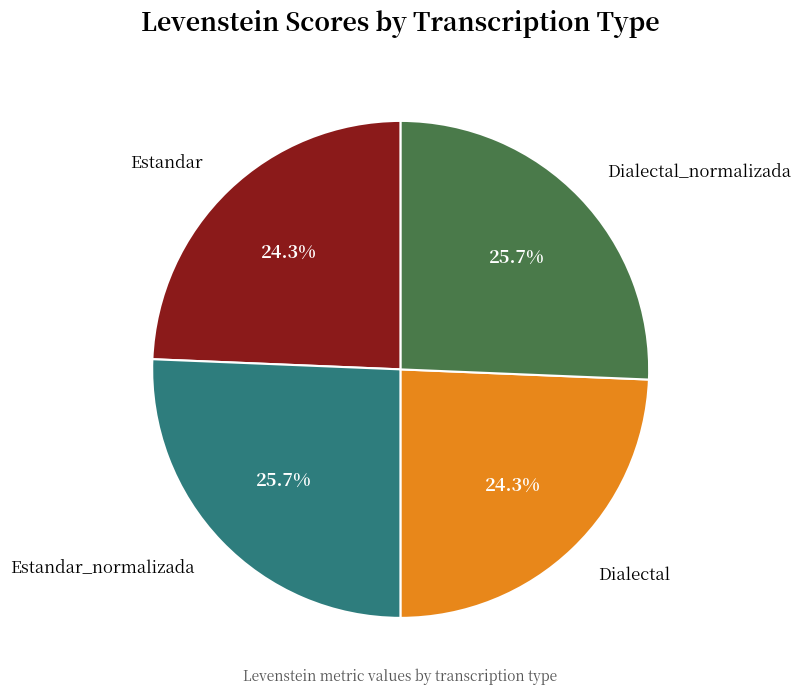

To the nearest percent, what is the difference between the Estandar_normalizada and Dialectal slice percentages?

1%